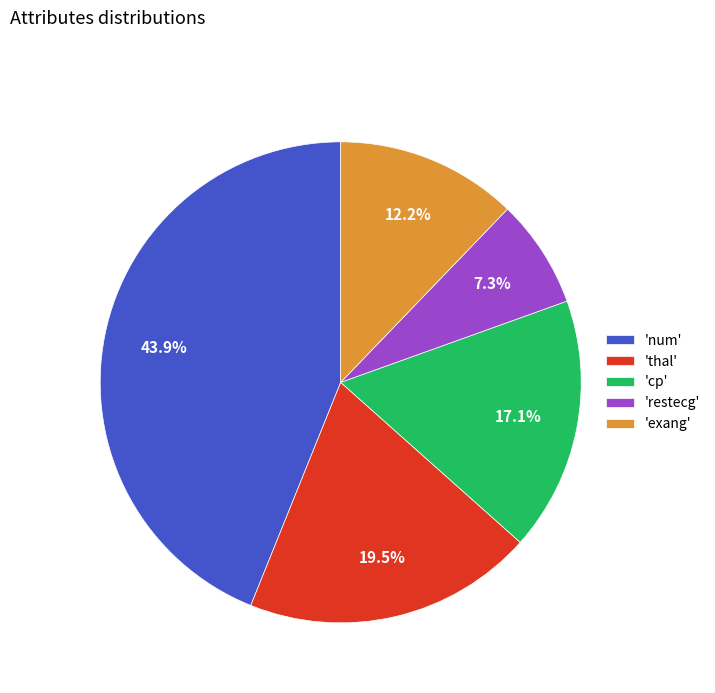

Is there any slice that represents more than half of the pie?

No